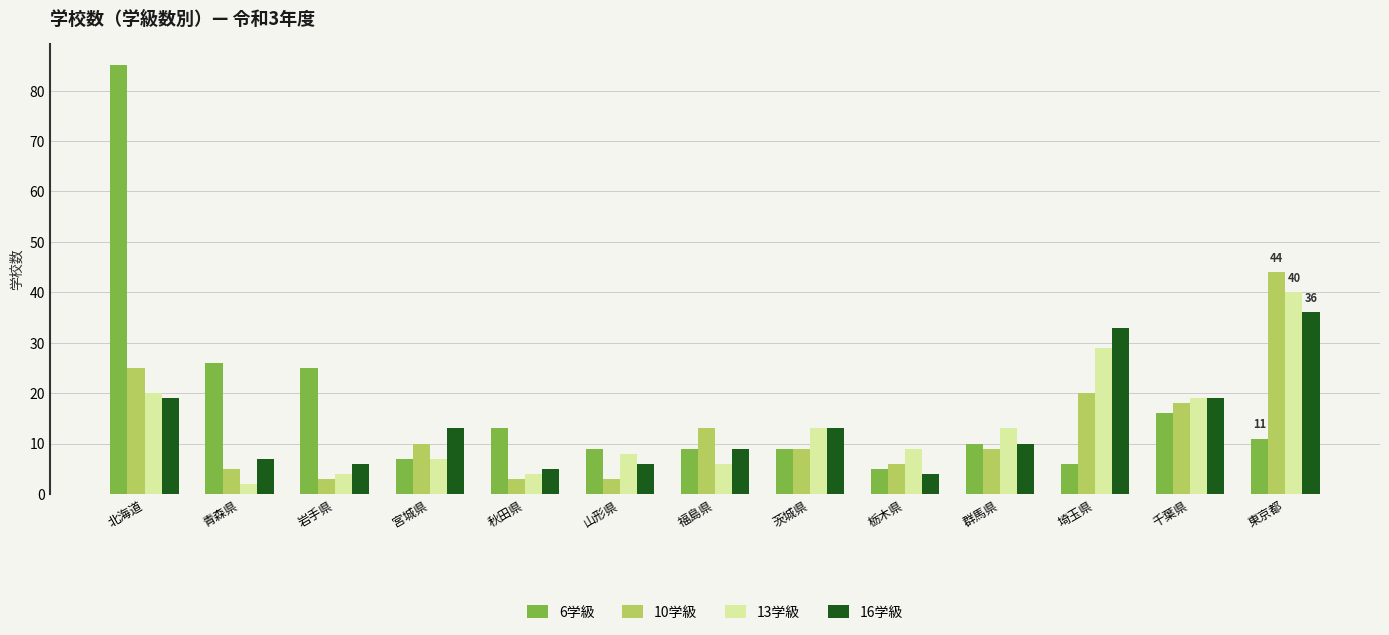

How many bars are there in each group?

4